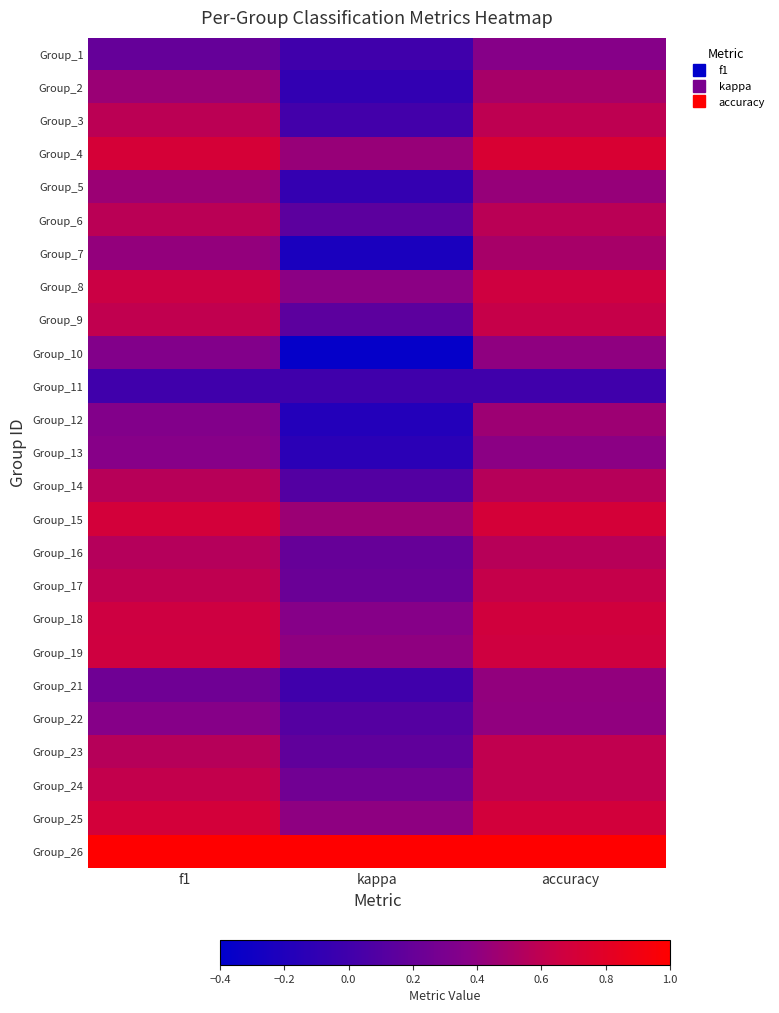

Count the number of categories in the chart.

3